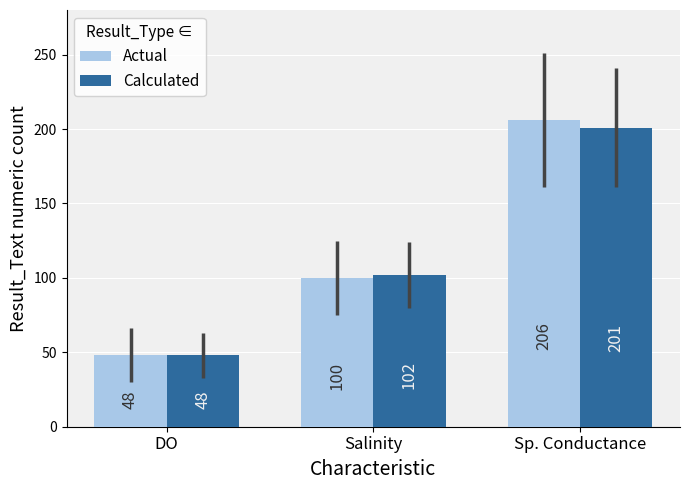

Count the Calculated values in the range 48 to 201.

3